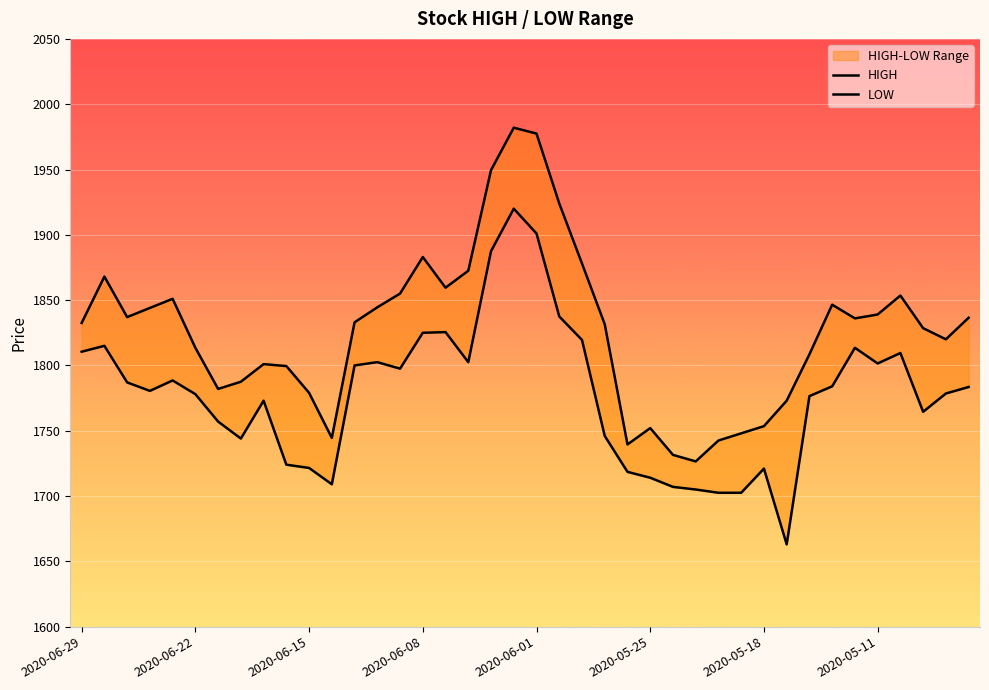

What is the difference between the second highest and minimum values in the HIGH series?

251.0